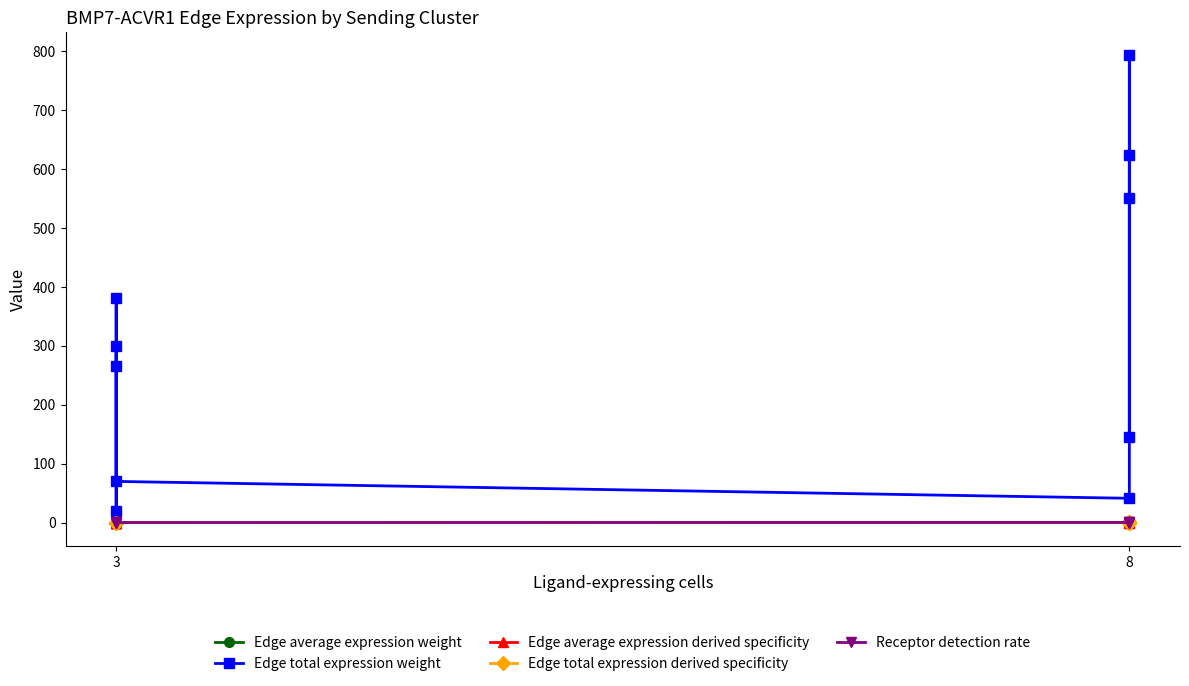

What is the difference between the maximum and minimum values in the Edge average expression derived specificity series?

0.3